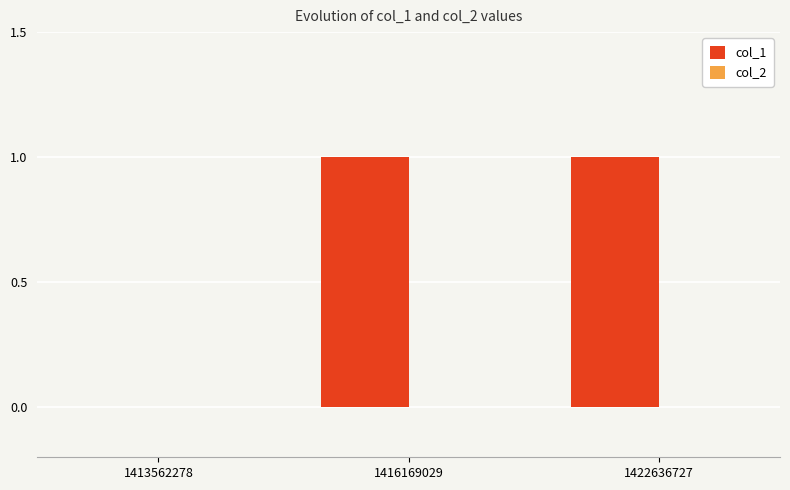

The value at 1416169029 is 2. True or false?

False